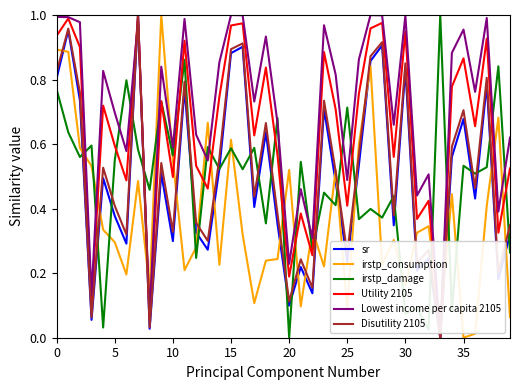

What are all the series names shown in the legend?

sr, irstp_consumption, irstp_damage, Utility 2105, Lowest income per capita 2105, Disutility 2105